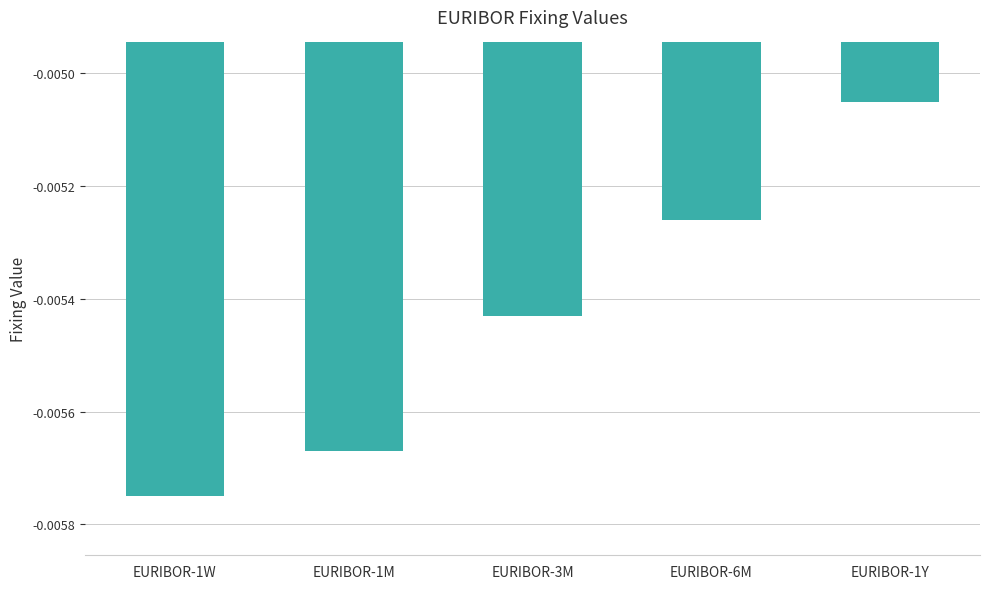

List the labels in order of value, smallest first.

EURIBOR-1W, EURIBOR-1M, EURIBOR-3M, EURIBOR-6M, EURIBOR-1Y